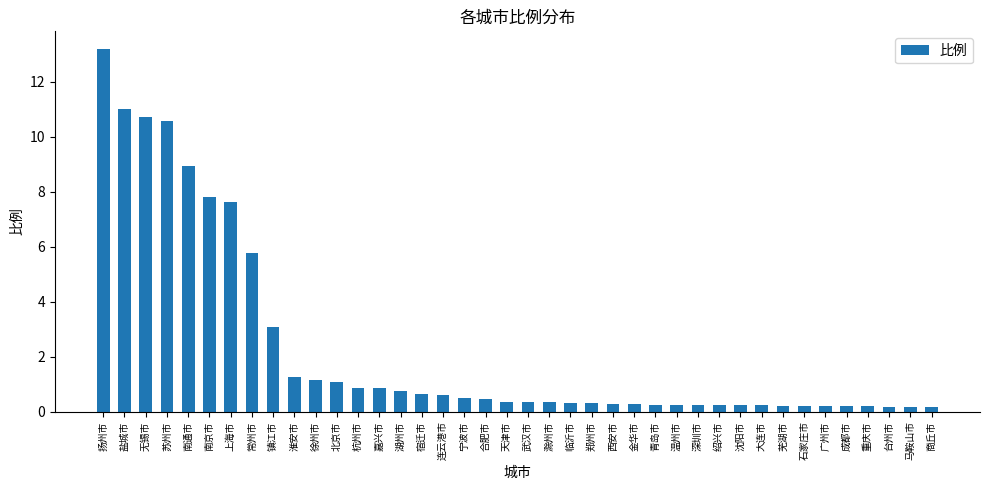

The value at 上海市 is 12.3. True or false?

False